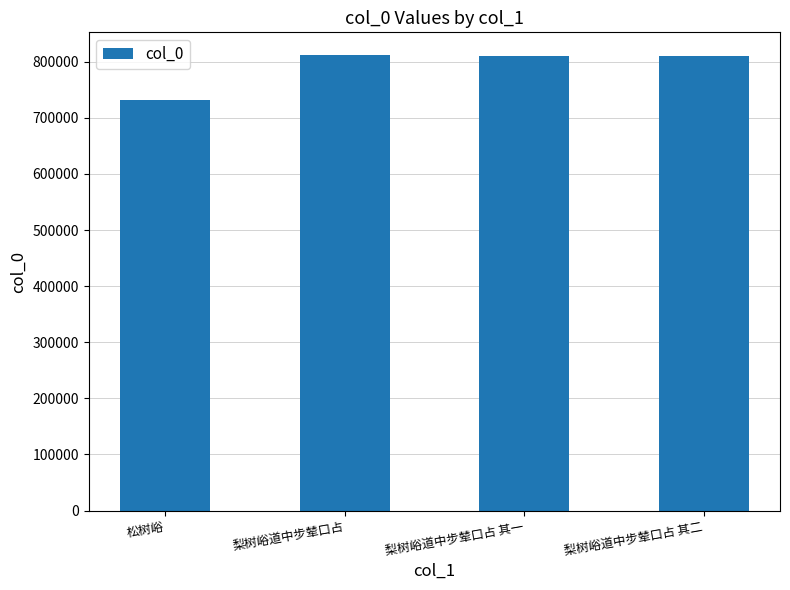

What is the approximate value at 梨树峪道中步辇口占 其一, to the nearest 10?

809830